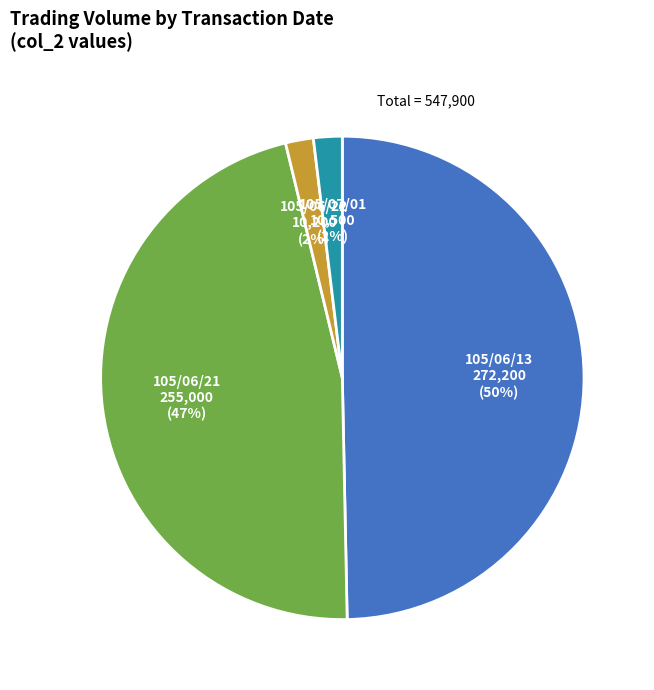

To the nearest percent, what is the difference between the largest and smallest slice percentages?

48%